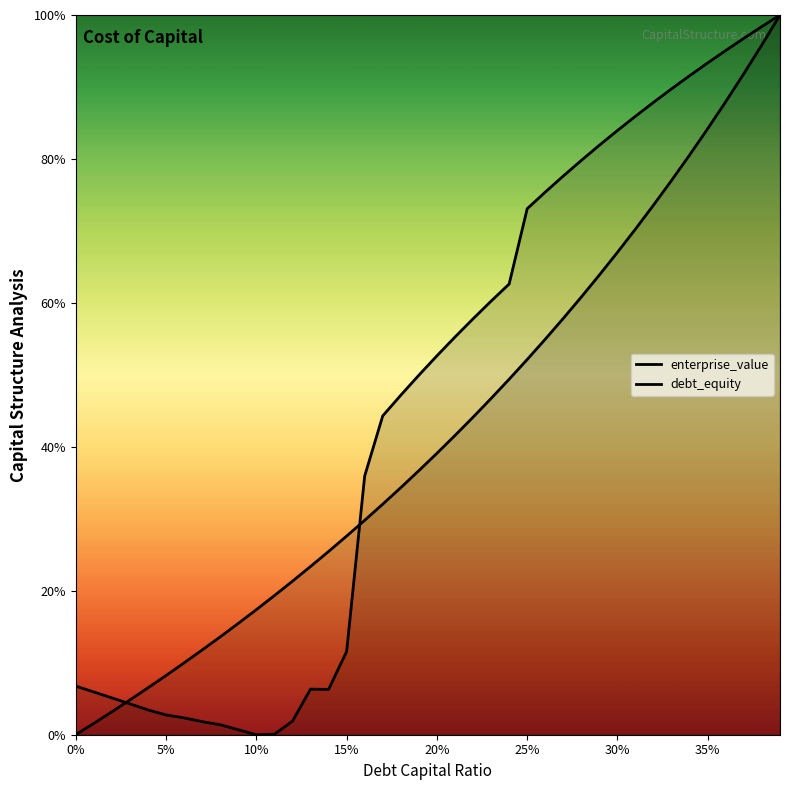

Reading left to right, what are all the values shown in this chart?

debt_capital: 0.0	1.6	3.2	4.8	6.5	8.2	10.0	11.8	13.6	15.5	17.4	19.3	21.3	23.4	25.5	27.6	29.8	32.0	34.3	36.7	39.1	41.6	44.1	46.7	49.4	52.1	55.0	57.9	60.8	63.9	67.0	70.3	73.6	77.0	80.6	84.2	88.0	91.9	95.9	100.0
cost_capital: 6.8	5.9	5.1	4.3	3.4	2.7	2.3	1.8	1.4	0.7	0.0	0.1	1.9	6.3	6.3	11.6	36.0	44.3	47.2	50.0	52.6	55.3	57.8	60.2	62.6	73.1	75.4	77.6	79.8	81.9	84.0	85.9	87.9	89.8	91.6	93.4	95.1	96.8	98.4	100.0